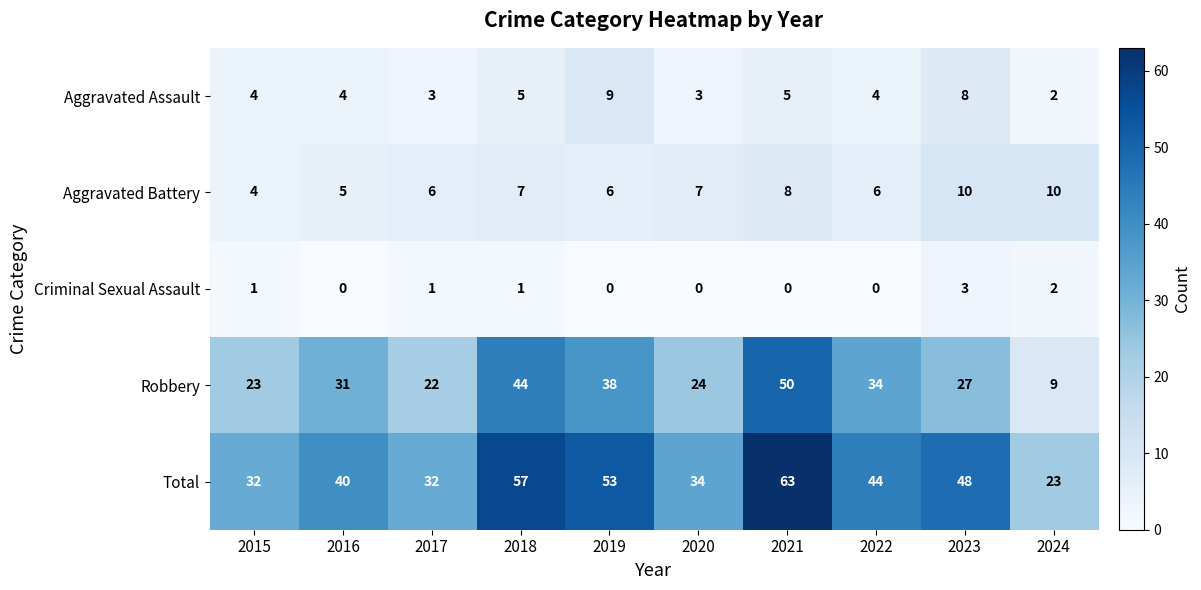

Rank the series at 2022 from lowest to highest value.

Criminal Sexual Assault, Aggravated Assault, Aggravated Battery, Robbery, Total